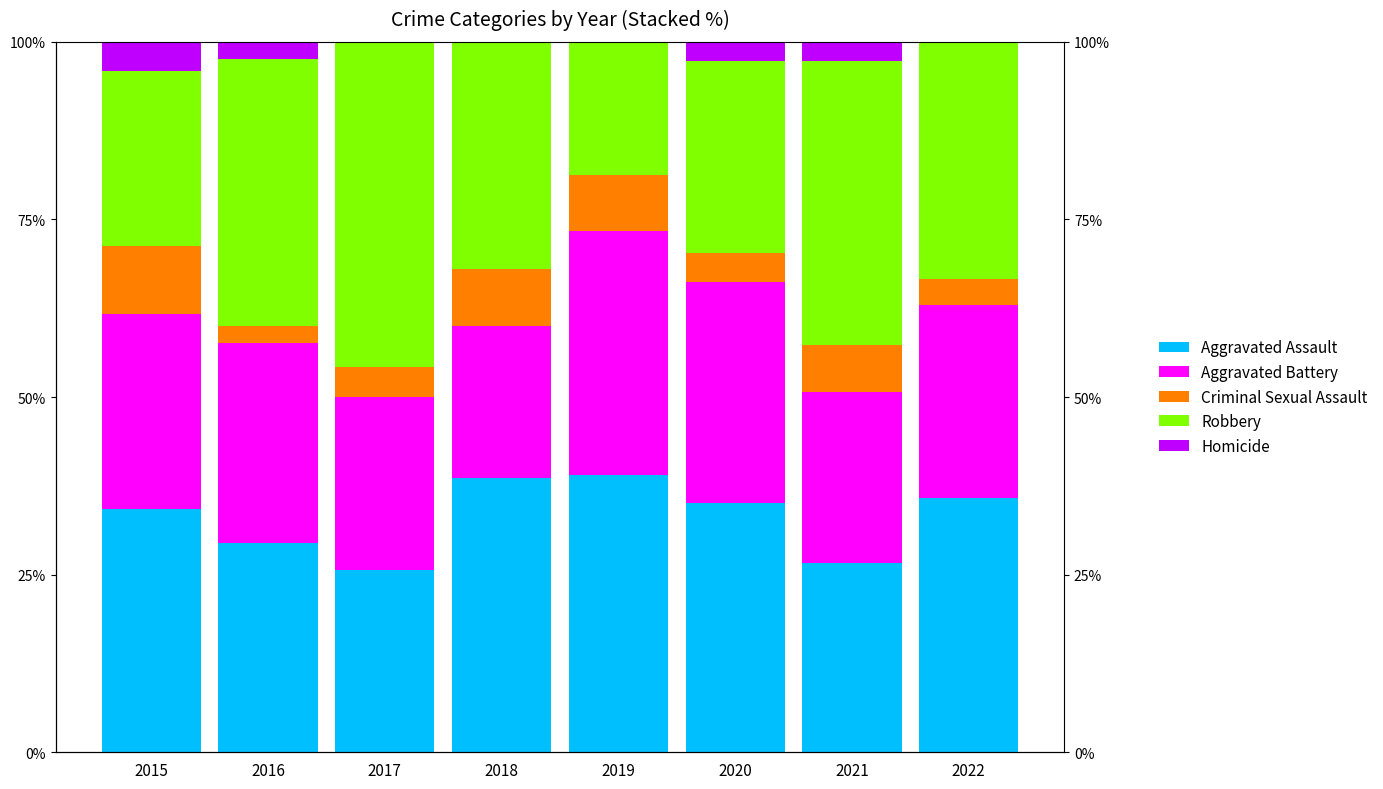

How many values in the Aggravated Assault series are below 35?

4